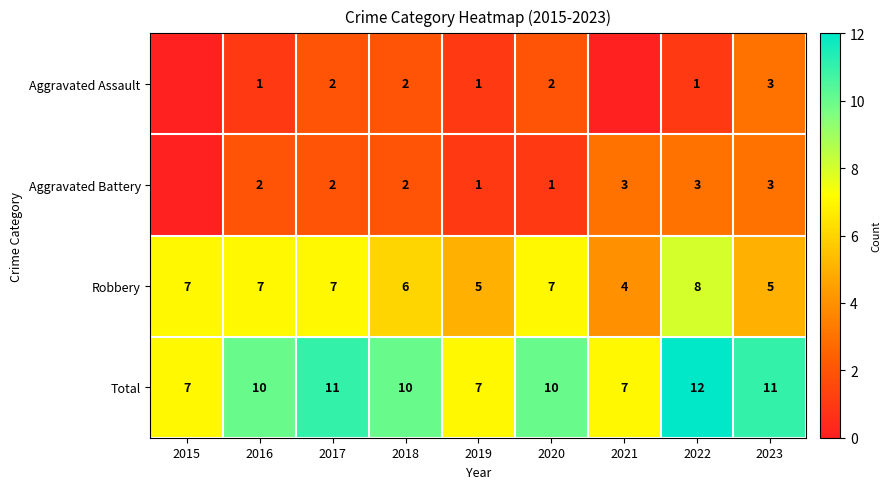

What is the sum of all Total values?

85